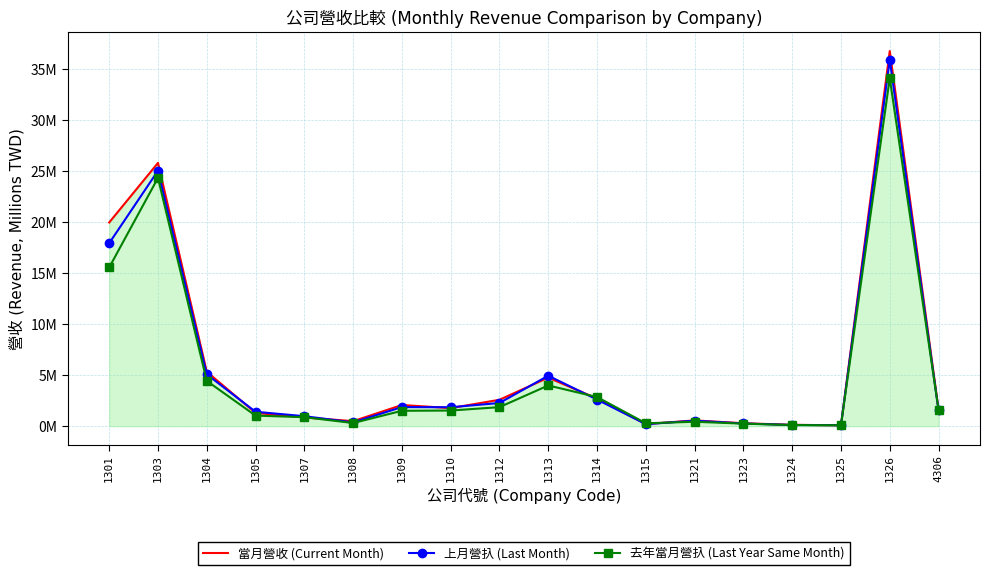

At 1301, list the series in order from smallest to largest.

去年當月營扖 (Last Year Same Month), 上月營扖 (Last Month), 當月營收 (Current Month)